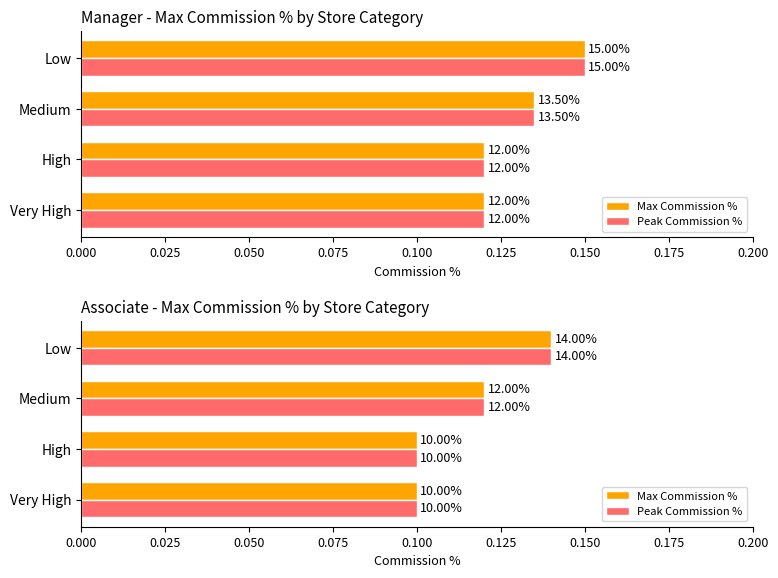

Rank the series by their maximum value, from highest to lowest.

Max Commission %, Peak Commission %